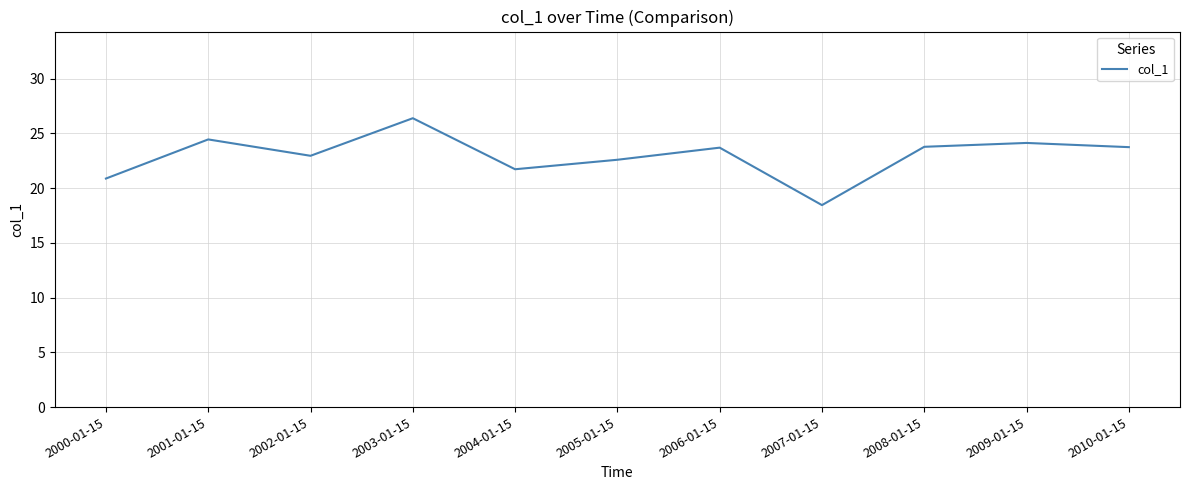

What position from the left is 2005-01-15?

6